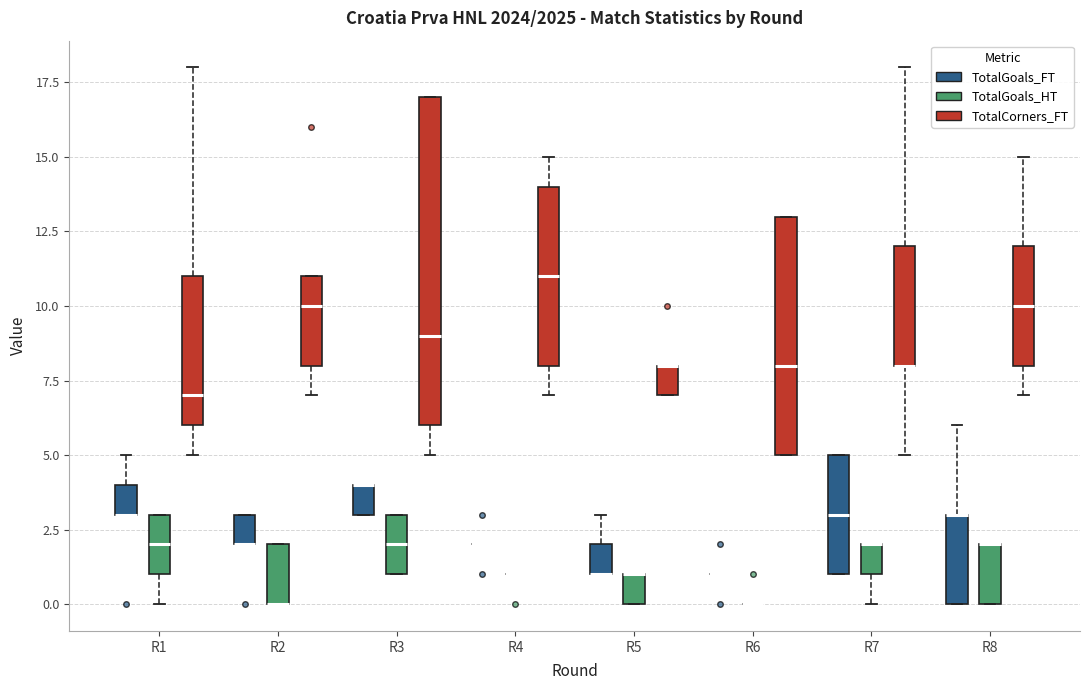

Reading left to right, transcribe this box plot: for each box, give where its median line is, the range the box spans, and where its two whiskers end, as read against the y-axis. The values are not printed on the chart, so give them approximately, as read against the axis.

R1 (TotalGoals_FT): median 3 (drawn on the box's lower edge), box 3 to 4, whiskers 3 to 5
R1 (TotalGoals_HT): median 2, box 1 to 3, whiskers 0 to 3
R1 (TotalCorners_FT): median 7, box 6 to 11, whiskers 5 to 18
R2 (TotalGoals_FT): median 2 (drawn on the box's lower edge), box 2 to 3, whiskers 2 to 3
R2 (TotalGoals_HT): median 0 (drawn on the box's lower edge), box 0 to 2, whiskers 0 to 2
R2 (TotalCorners_FT): median 10, box 8 to 11, whiskers 7 to 11
R3 (TotalGoals_FT): median 4 (drawn on the box's upper edge), box 3 to 4, whiskers 3 to 4
R3 (TotalGoals_HT): median 2, box 1 to 3, whiskers 1 to 3
R3 (TotalCorners_FT): median 9, box 6 to 17, whiskers 5 to 17
R4 (TotalGoals_FT): box collapsed to a line at 2, whiskers 2 to 2
R4 (TotalGoals_HT): box collapsed to a line at 1, whiskers 1 to 1
R4 (TotalCorners_FT): median 11, box 8 to 14, whiskers 7 to 15
R5 (TotalGoals_FT): median 1 (drawn on the box's lower edge), box 1 to 2, whiskers 1 to 3
R5 (TotalGoals_HT): median 1 (drawn on the box's upper edge), box 0 to 1, whiskers 0 to 1
R5 (TotalCorners_FT): median 8 (drawn on the box's upper edge), box 7 to 8, whiskers 7 to 8
R6 (TotalGoals_FT): box collapsed to a line at 1, whiskers 1 to 1
R6 (TotalGoals_HT): box collapsed to a line at 0, whiskers 0 to 0
R6 (TotalCorners_FT): median 8, box 5 to 13, whiskers 5 to 13
R7 (TotalGoals_FT): median 3, box 1 to 5, whiskers 1 to 5
R7 (TotalGoals_HT): median 2 (drawn on the box's upper edge), box 1 to 2, whiskers 0 to 2
R7 (TotalCorners_FT): median 8 (drawn on the box's lower edge), box 8 to 12, whiskers 5 to 18
R8 (TotalGoals_FT): median 3 (drawn on the box's upper edge), box 0 to 3, whiskers 0 to 6
R8 (TotalGoals_HT): median 2 (drawn on the box's upper edge), box 0 to 2, whiskers 0 to 2
R8 (TotalCorners_FT): median 10, box 8 to 12, whiskers 7 to 15